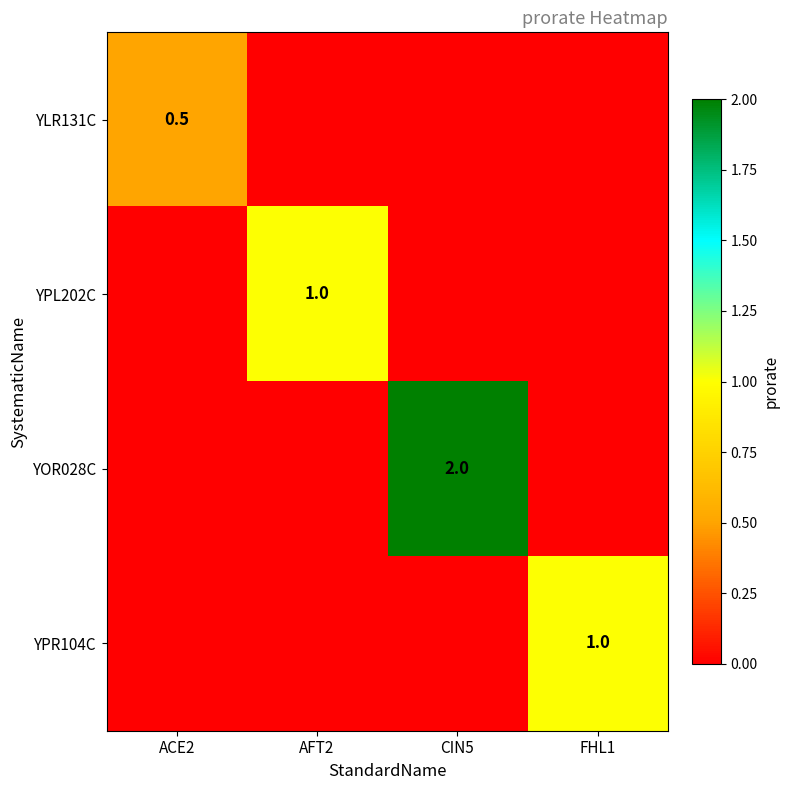

True or false: YLR131C has a value of 0.9 at ACE2.

False